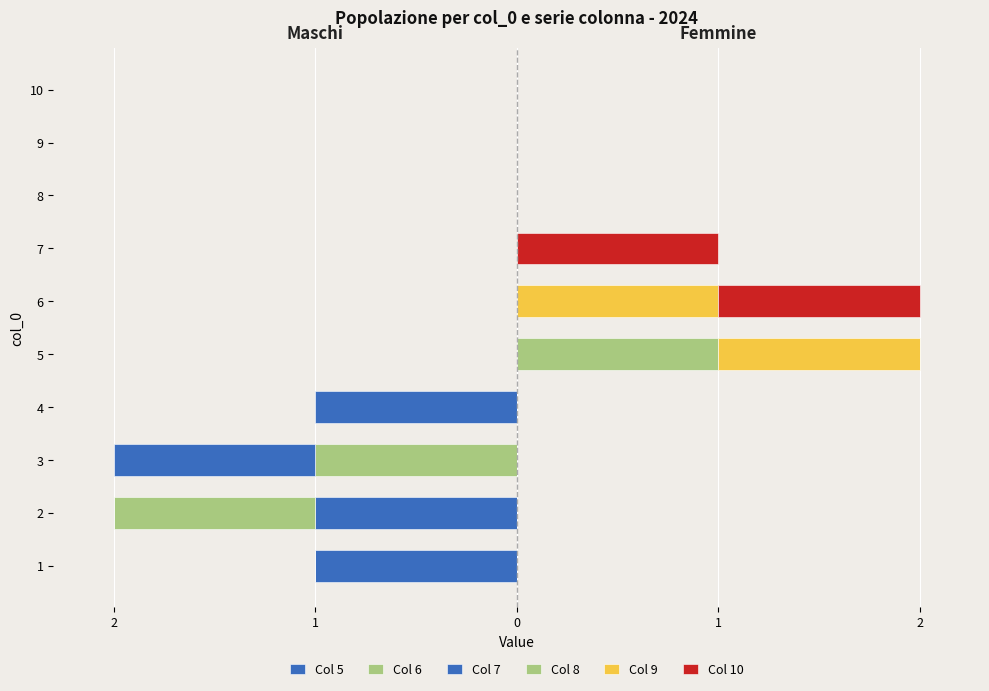

At which label is Col 7 closest to 0?

1